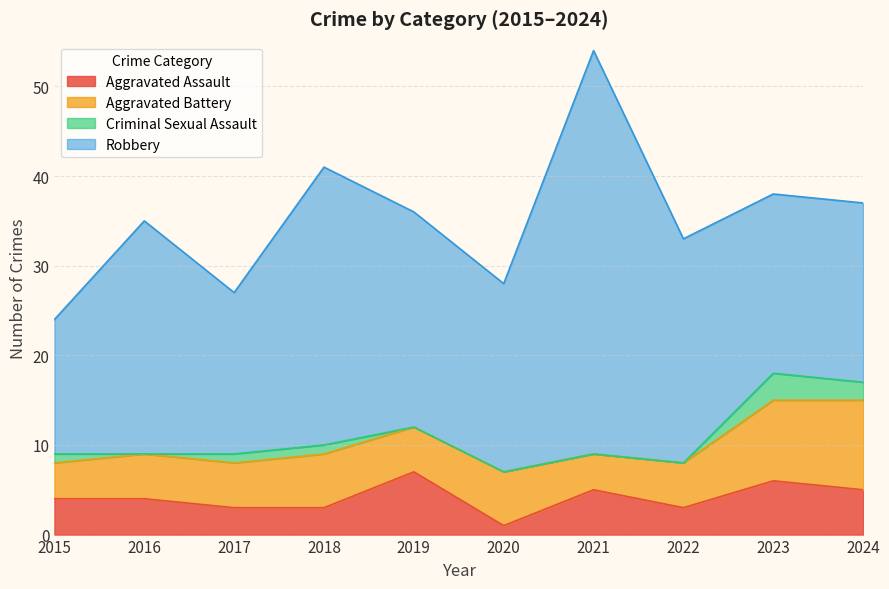

What is the value of the Robbery point at the 1st from the left?

15